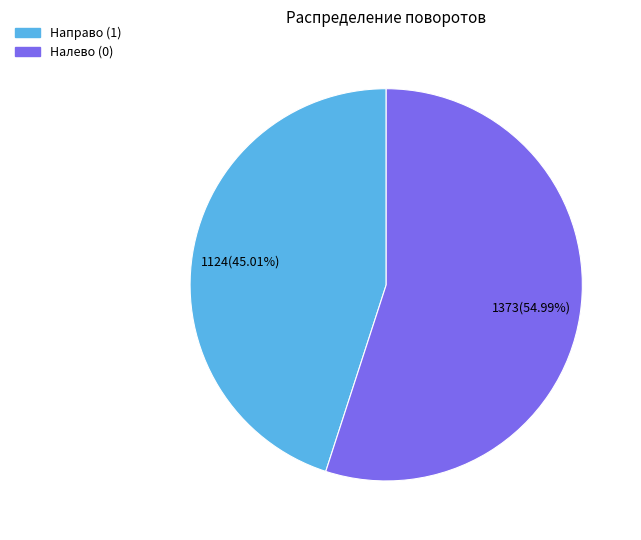

To the nearest percent, what is the difference between the largest and smallest slice percentages?

10%